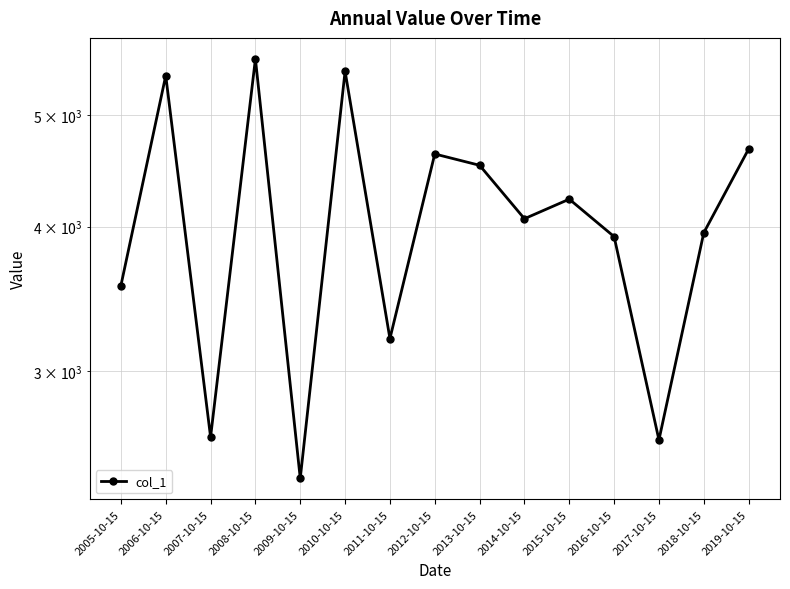

How many interior local valleys (lower than both neighbors) does the data have?

5